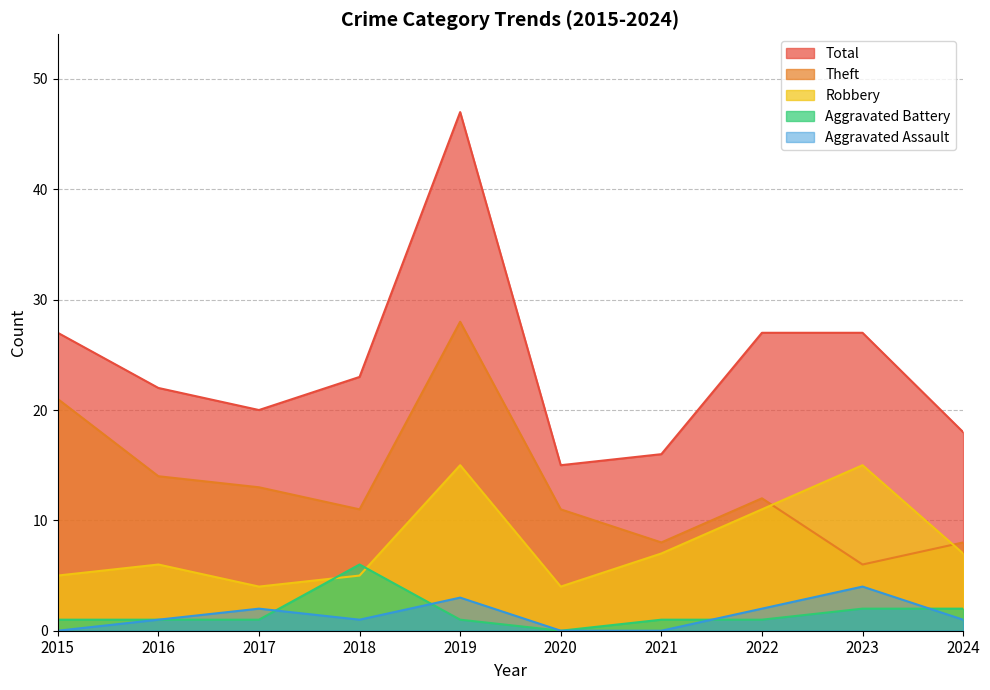

What is the value of the Total point at the 5th from the left?

47